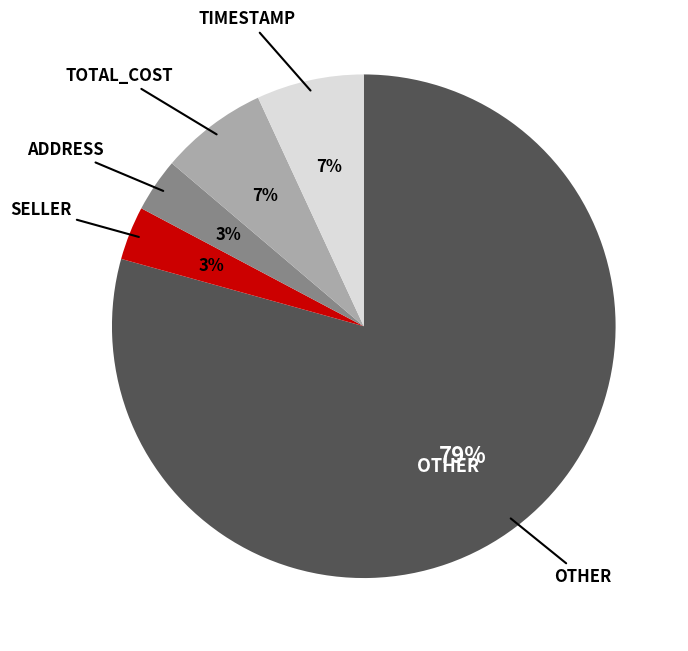

Is there a majority slice in this chart?

Yes